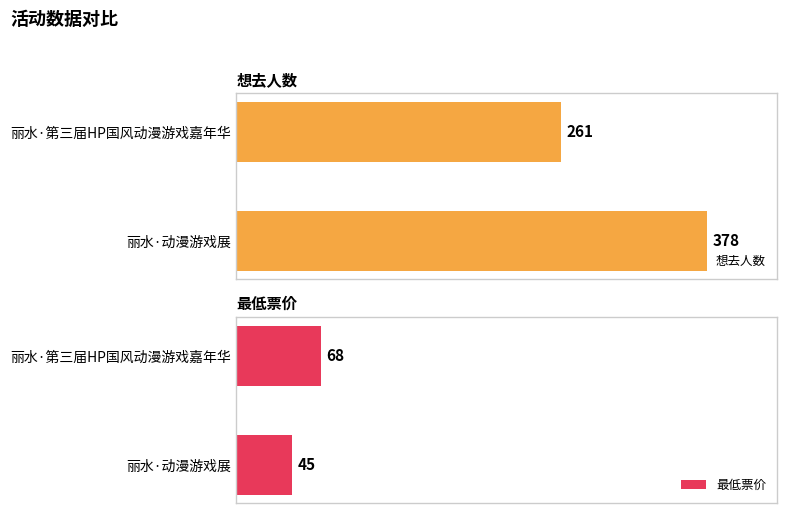

What is the label of the 2nd bar from the right?

丽水·第三届HP国风动漫游戏嘉年华